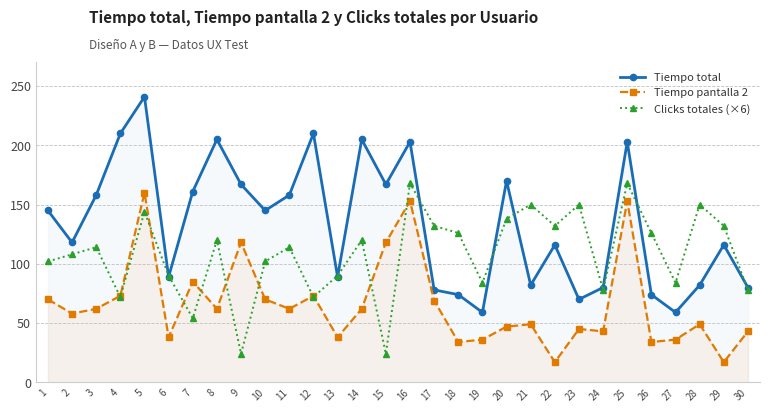

What is the difference between the Clicks totales (×6) values at 30 and 6?

12